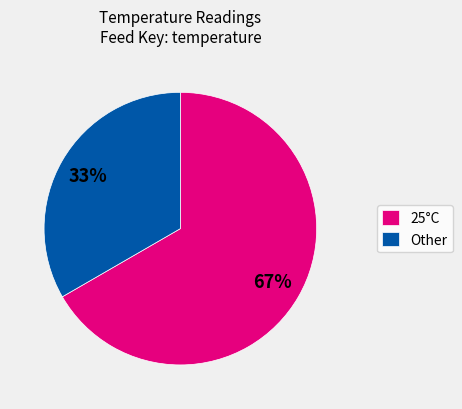

To the nearest percent, what portion does 25°C represent?

67%